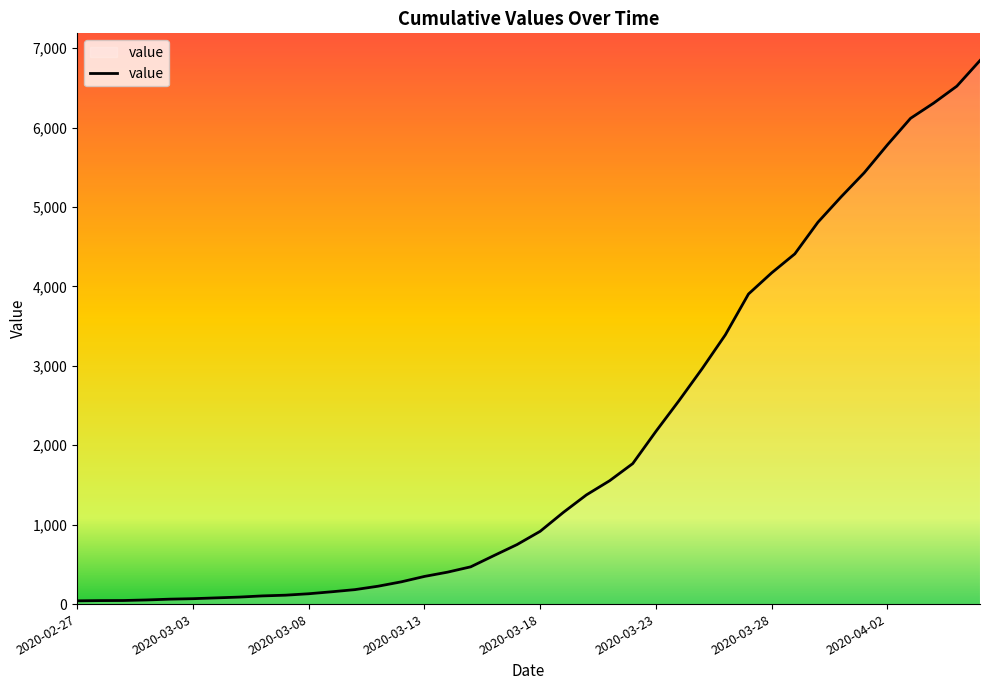

What is the difference between the maximum and minimum values?

6803